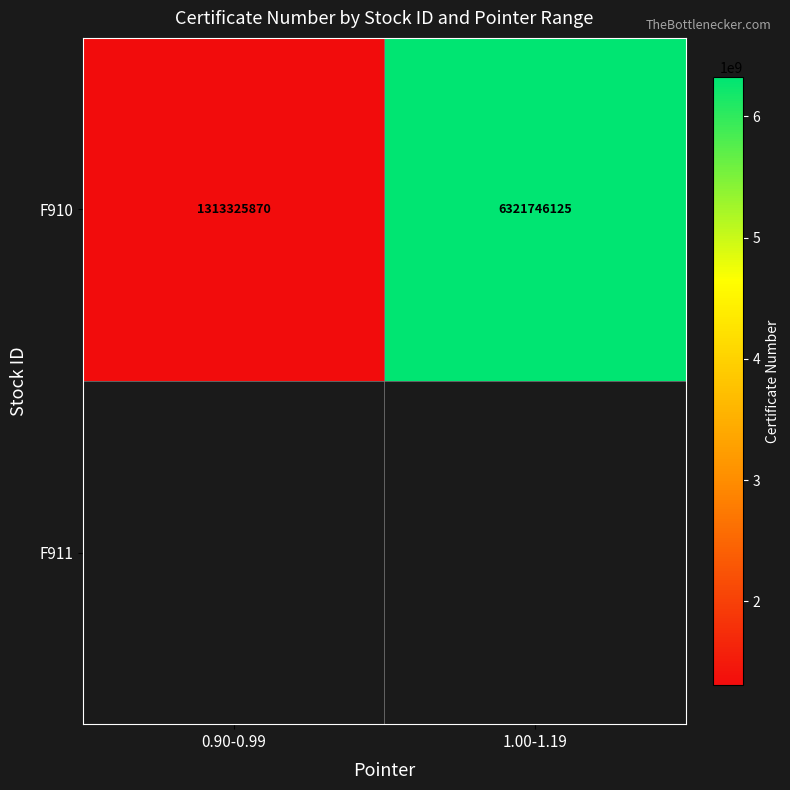

Rank the categories by value from highest to lowest.

1.00-1.19, 0.90-0.99